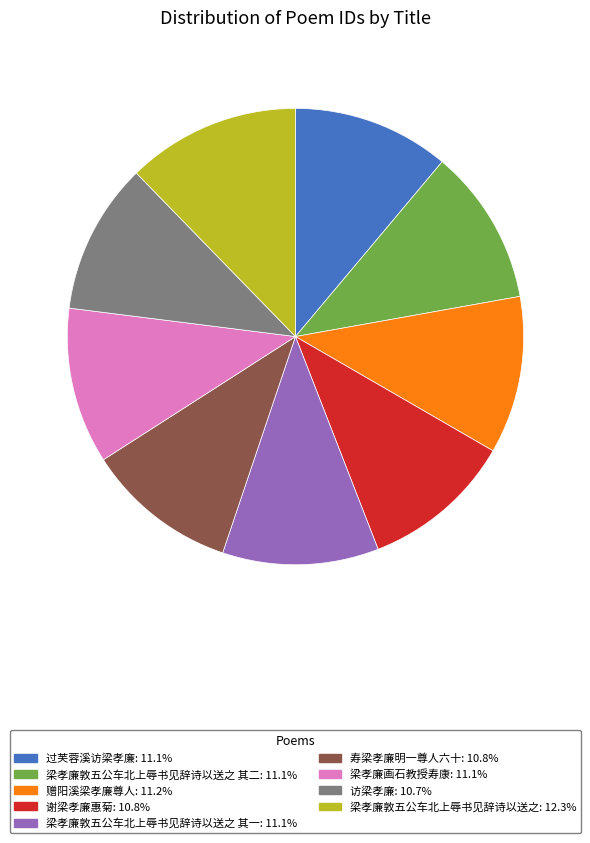

Is there any slice that represents more than half of the pie?

No